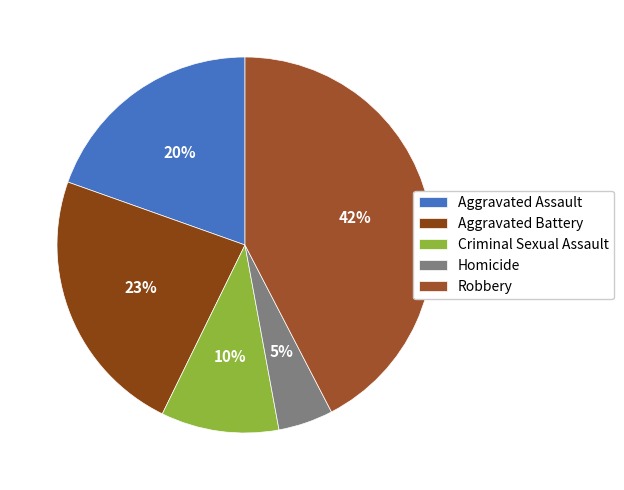

Rank the categories by value from highest to lowest.

Robbery, Aggravated Battery, Aggravated Assault, Criminal Sexual Assault, Homicide